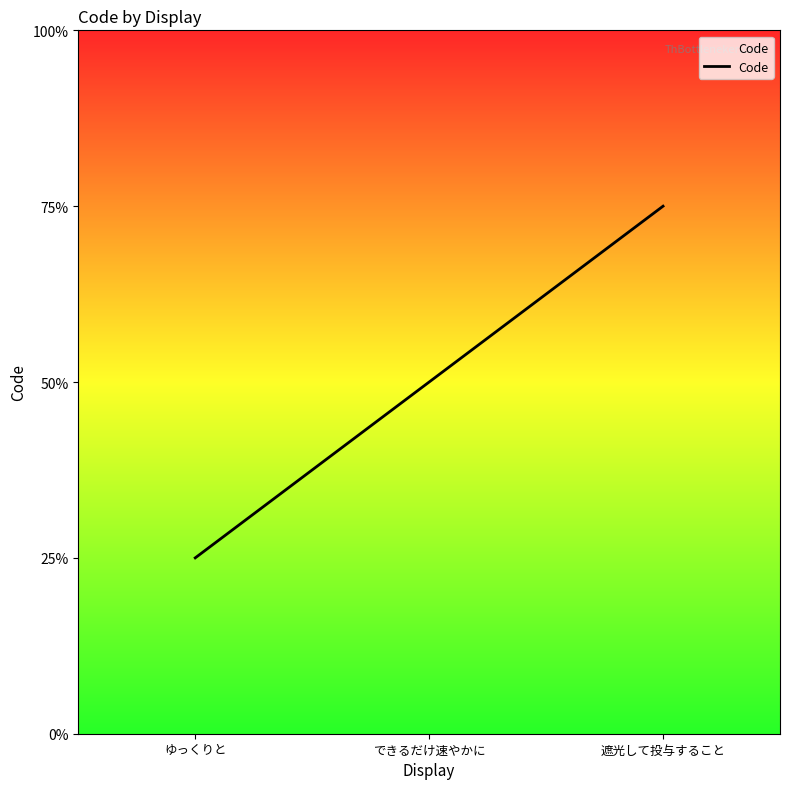

Does the chart have visible grid lines?

No